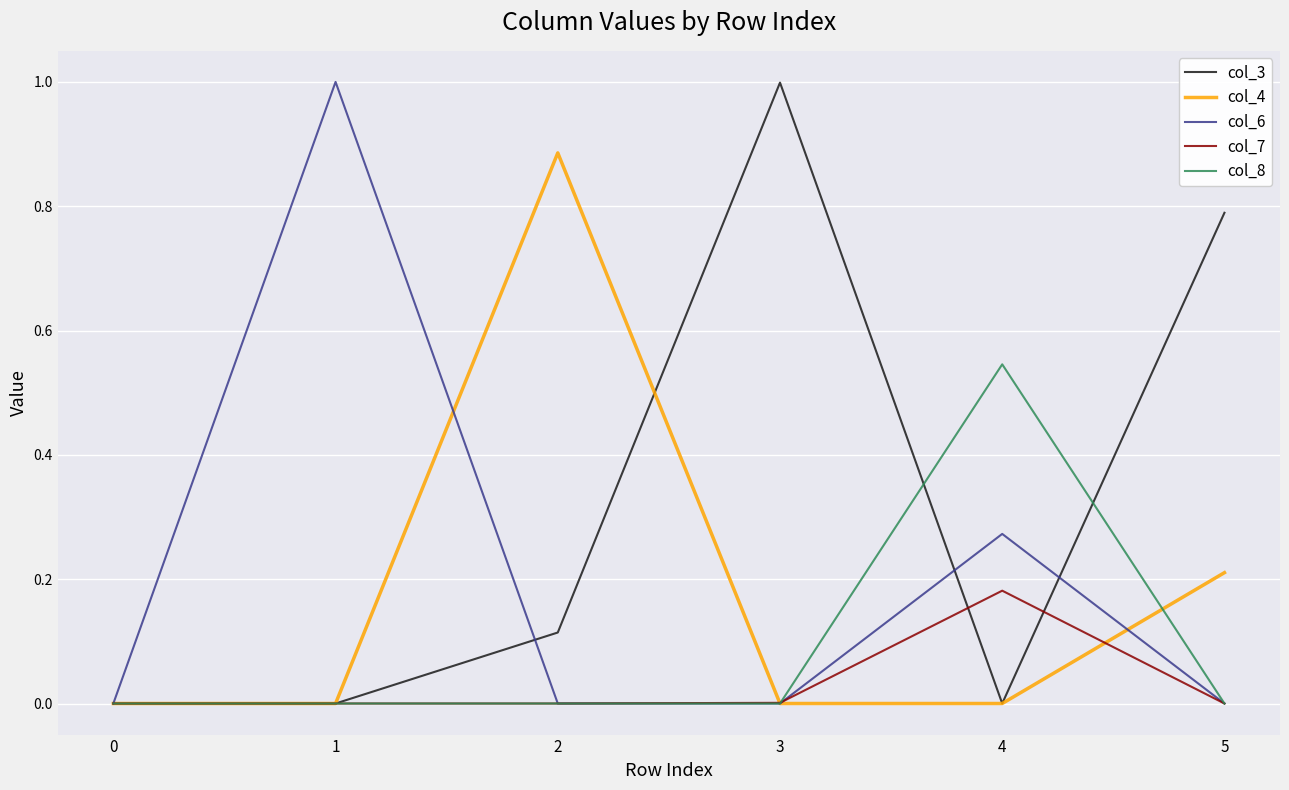

True or false: col_4 has a value of 0.4 at 5.

False